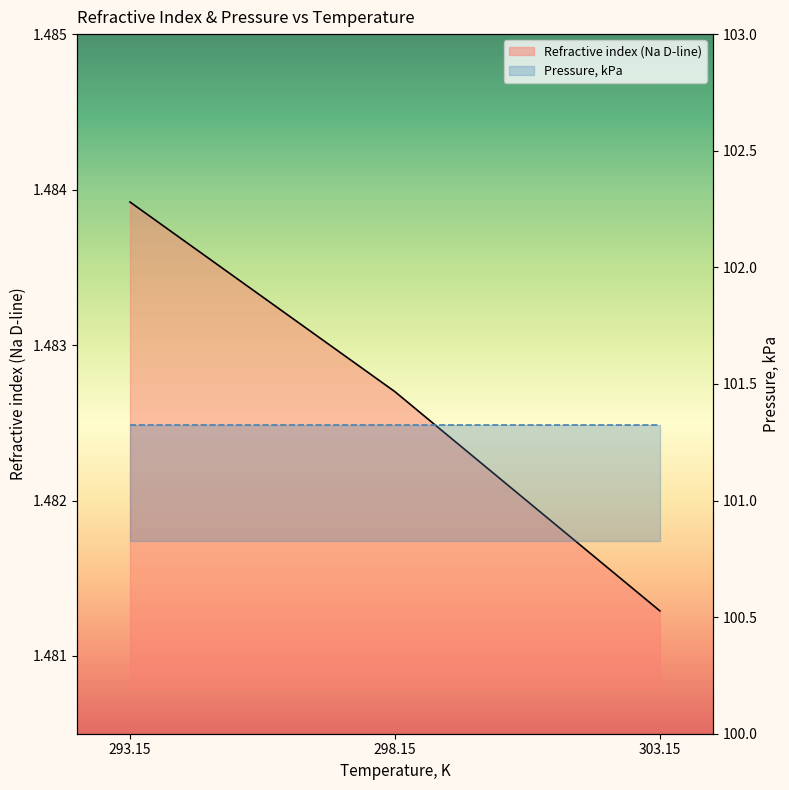

The chart shows a value of 0.7 at 303.15. True or false?

False